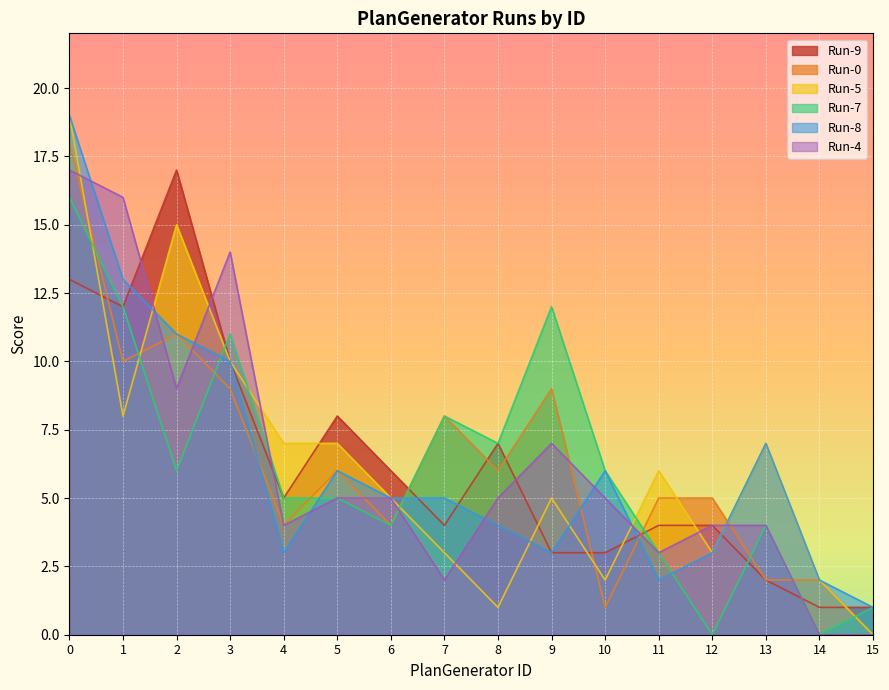

Which series ends up on top after the final intersection of Run-7 and Run-8?

Run-8